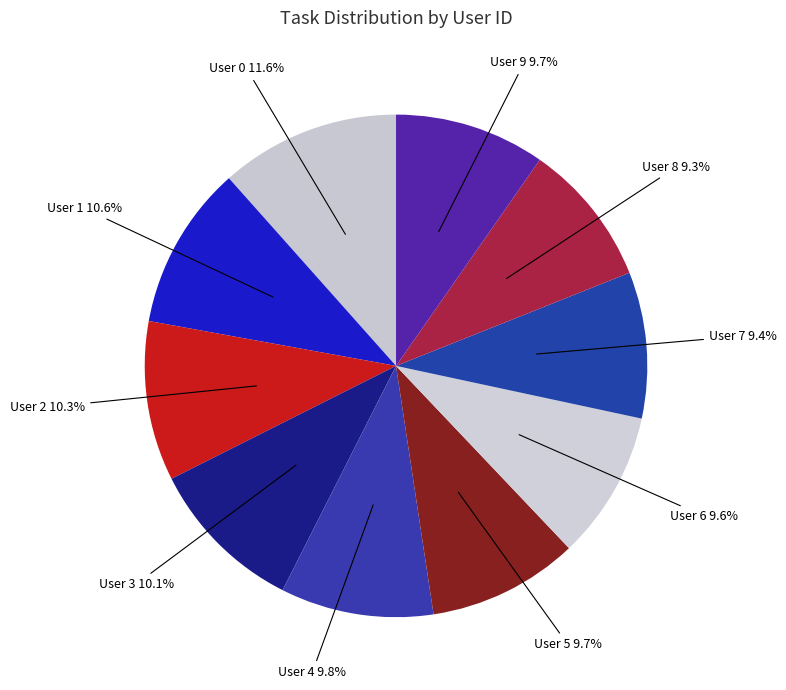

Is User 6 the majority of the pie?

No